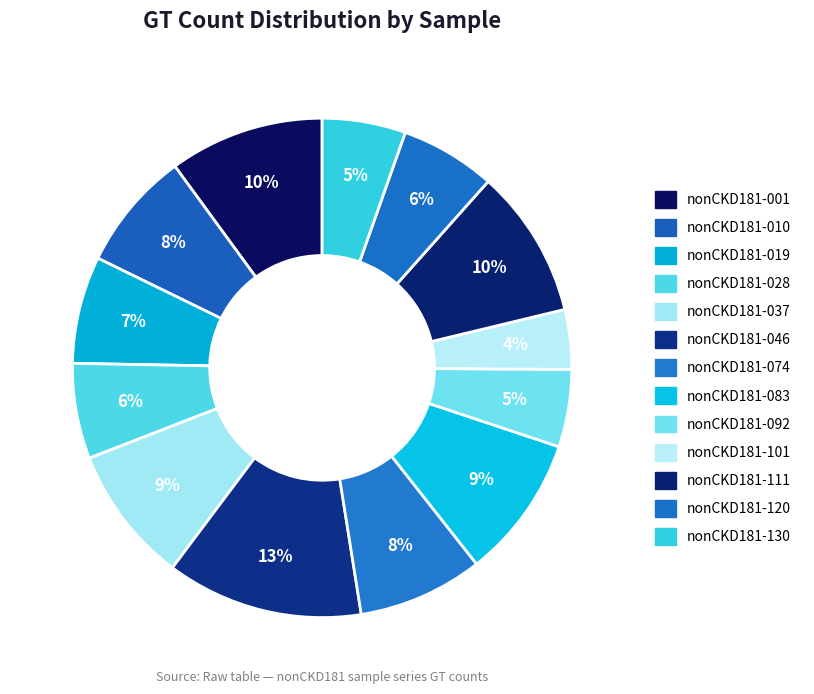

Is nonCKD181-010 the majority of the pie?

No